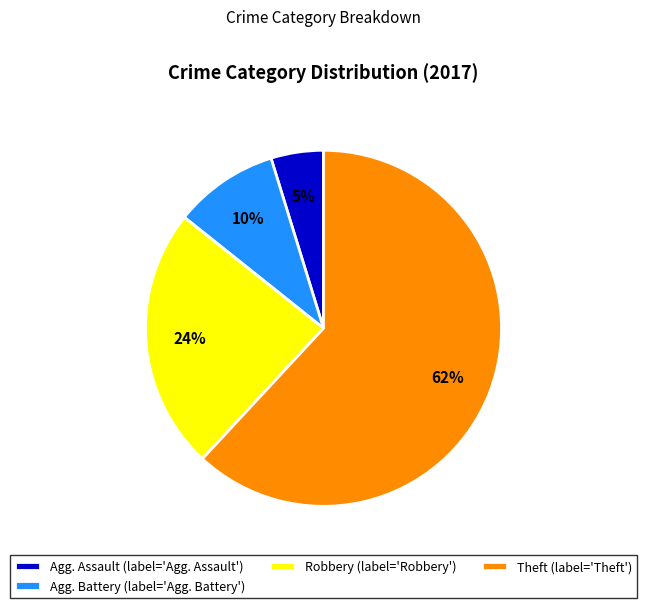

How many segments does this pie chart have?

4